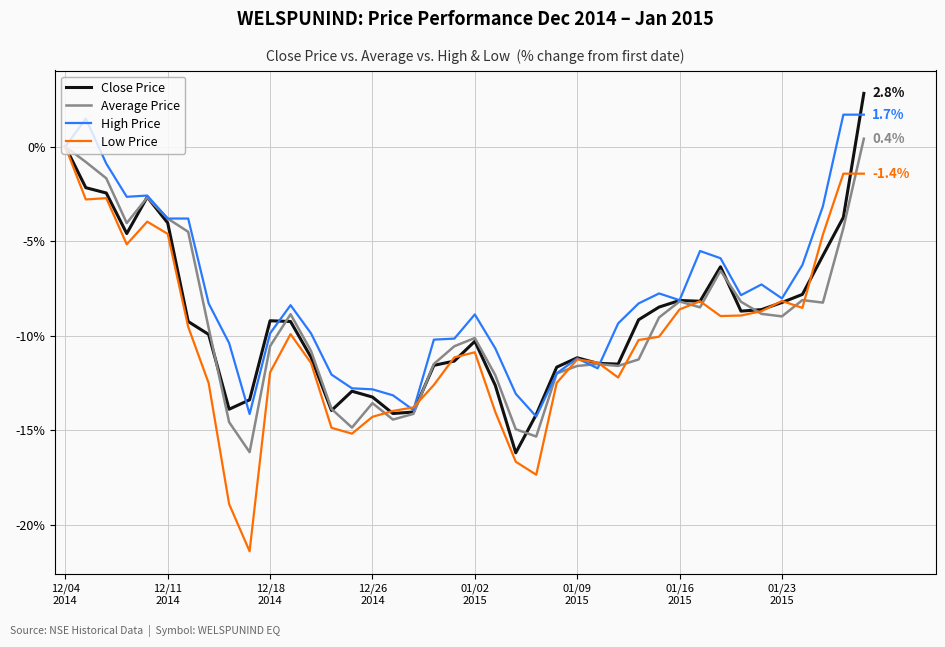

Which series has the largest total across all categories?

High Price